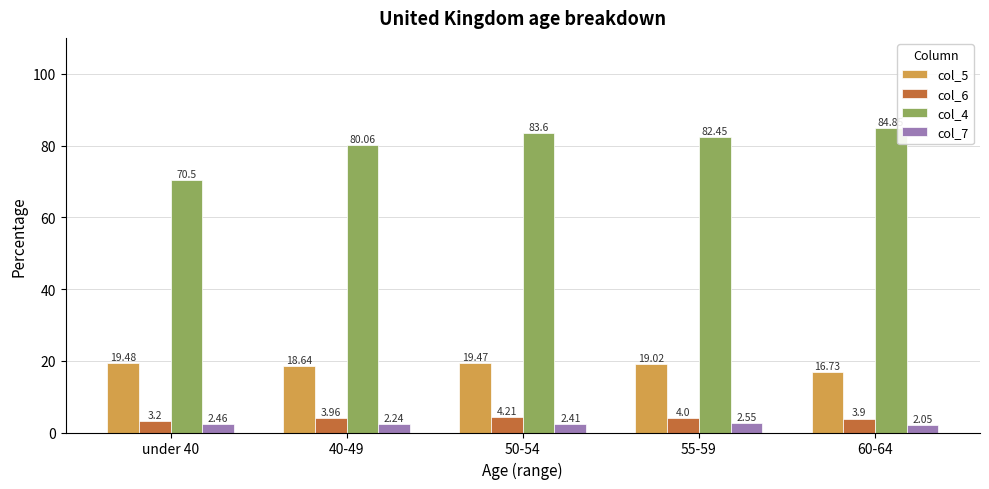

At which category is the sum across all series the highest?

50-54